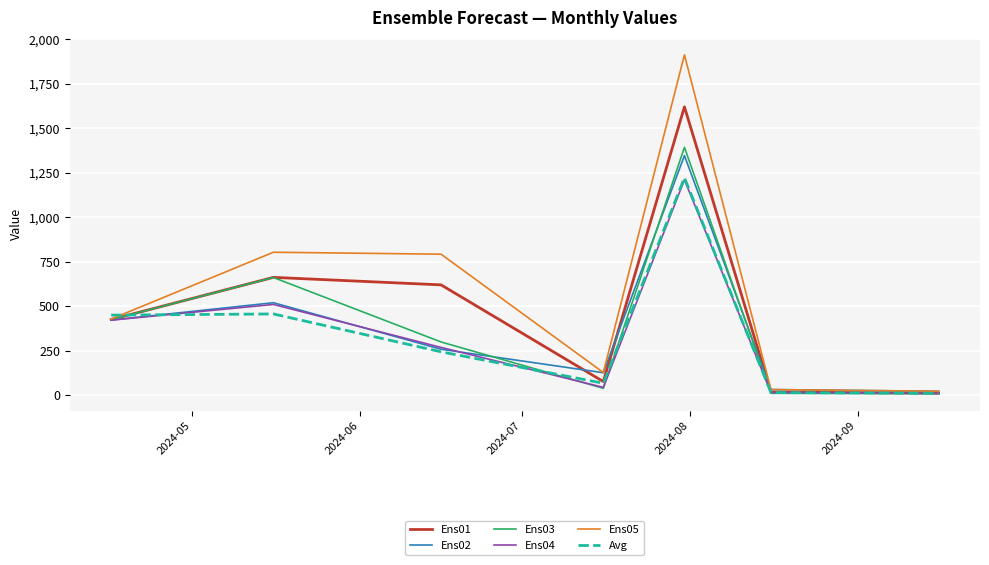

Which series has the largest total across all categories?

Ens05